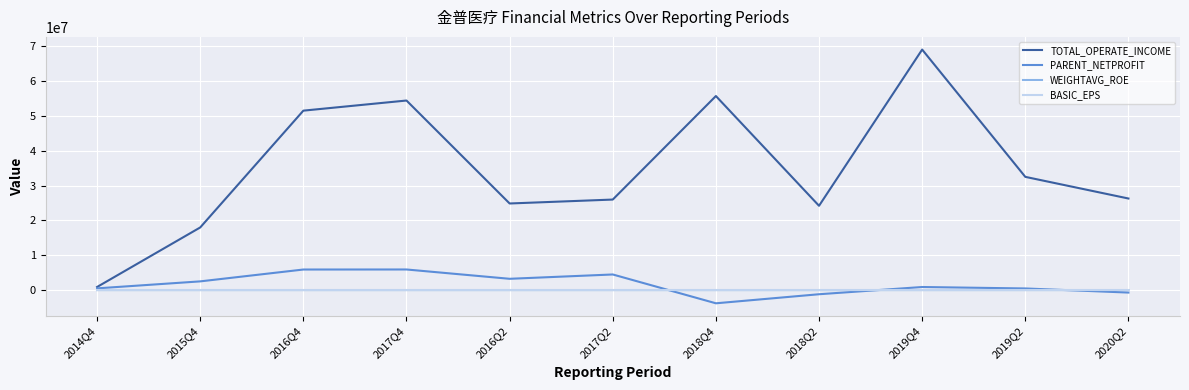

At which category is the sum across all series the highest?

2019Q4